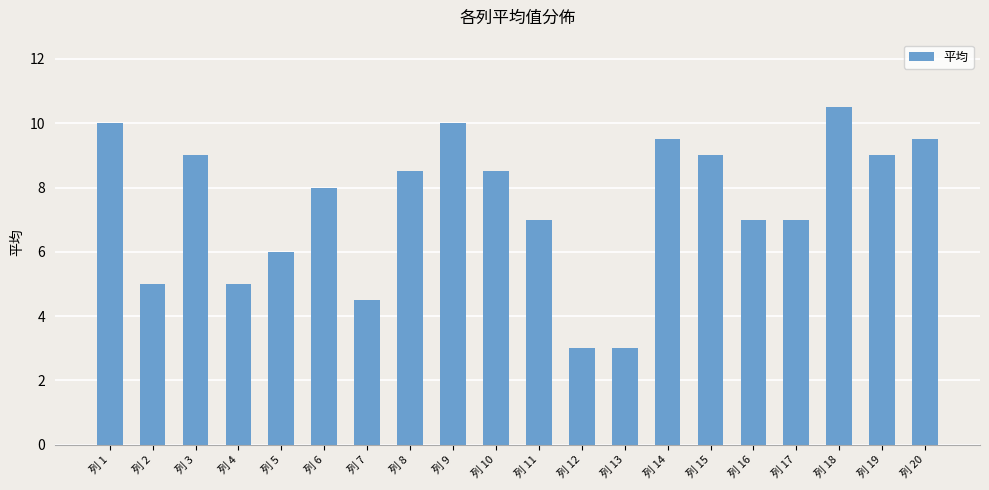

What is the value of the 15th bar from the left?

9.0